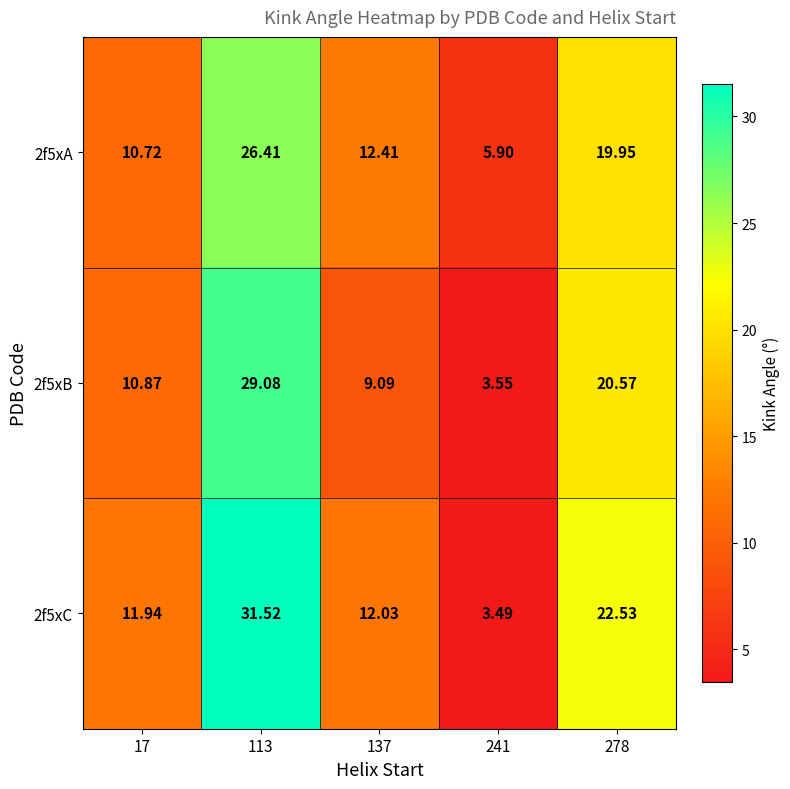

Is the value of 2f5xA at 113 greater than the value of 2f5xC at 17?

Yes